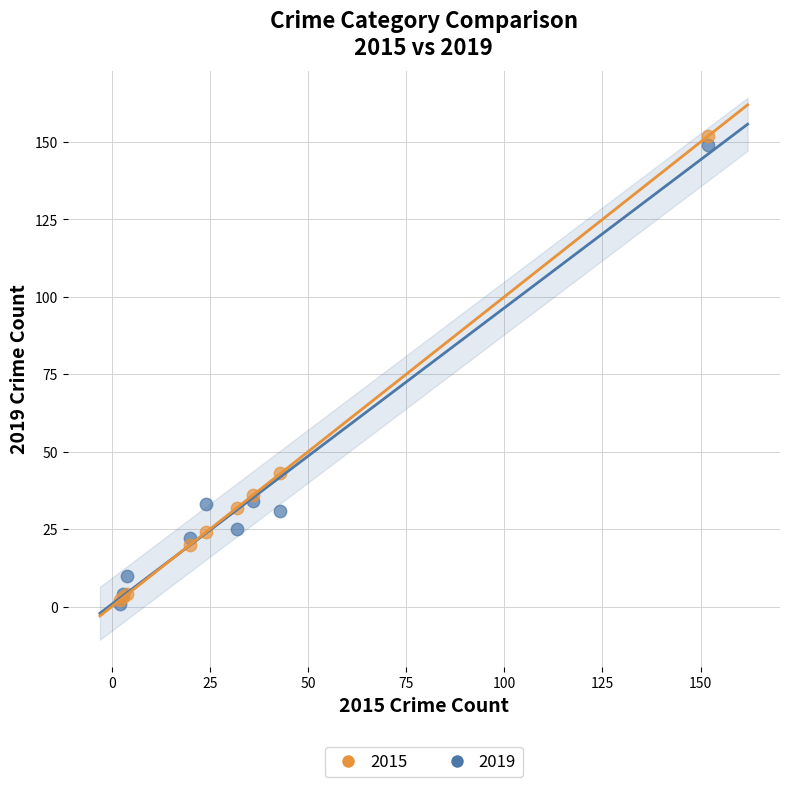

What are all the series names shown in the legend?

2015, 2019